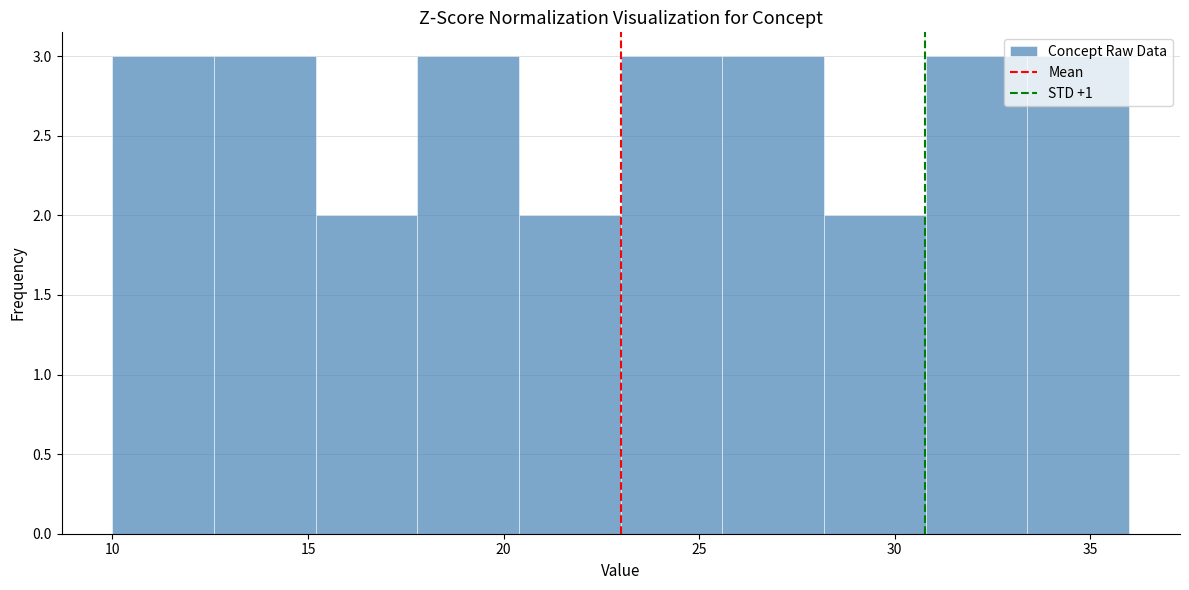

What is the height of the bar covering 15.2 to 17.8 on the x-axis? Neither the bar edges nor the heights are printed on the chart, so give them approximately, as read against the axes.

2